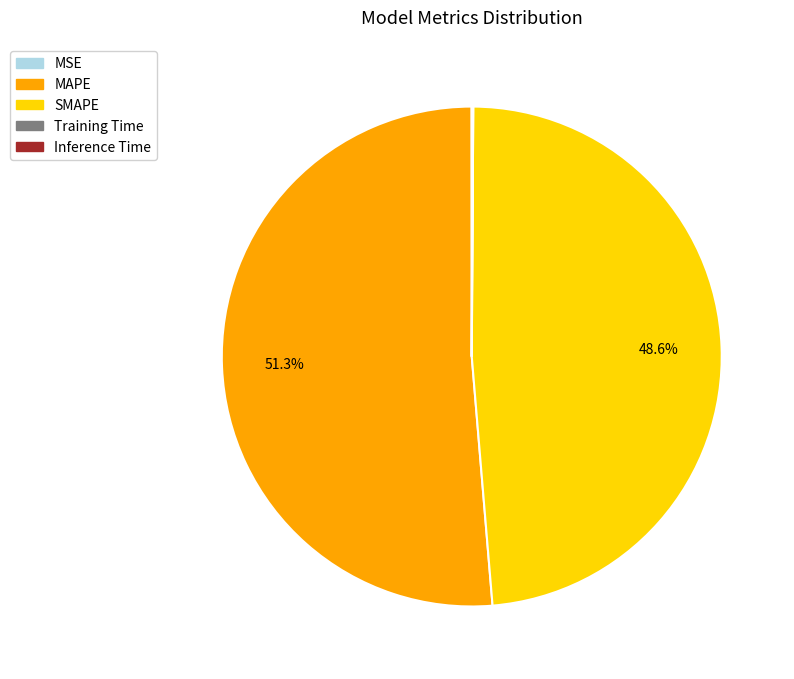

How much of the chart is everything except SMAPE?

51.4%